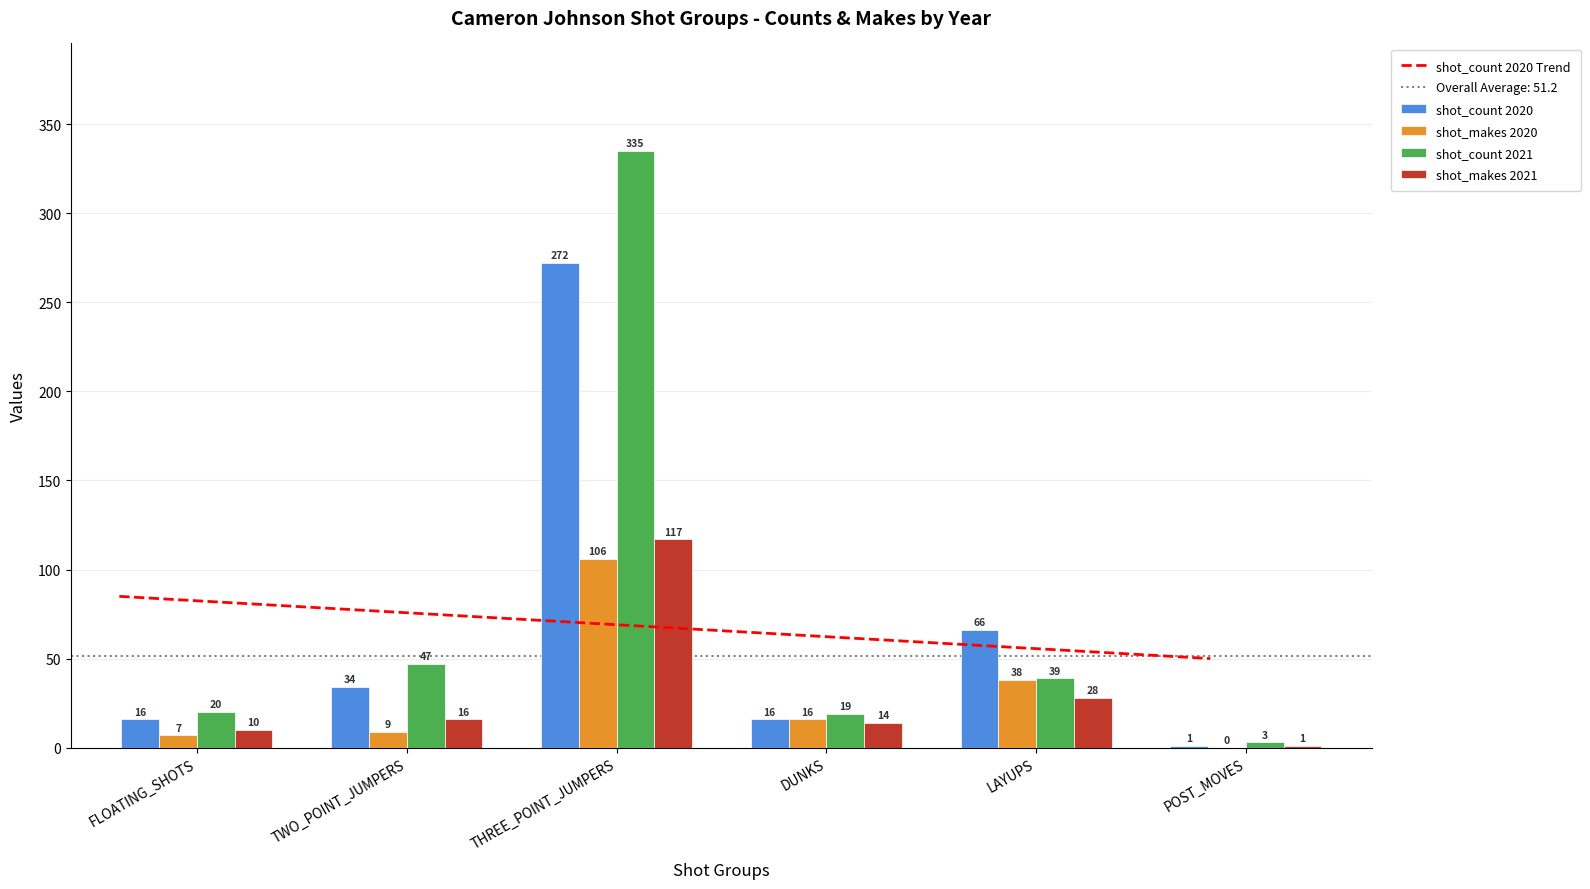

Read the shot_makes 2020 value at TWO_POINT_JUMPERS.

9